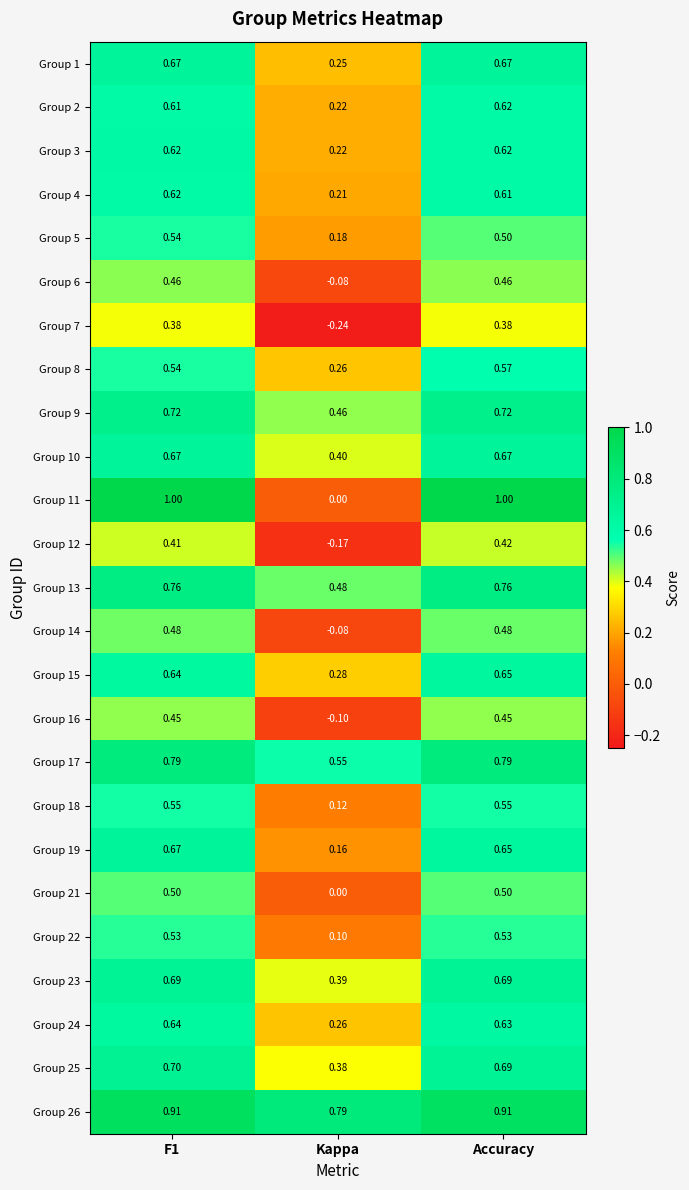

Where is Group 1 nearest to the value 0?

Kappa